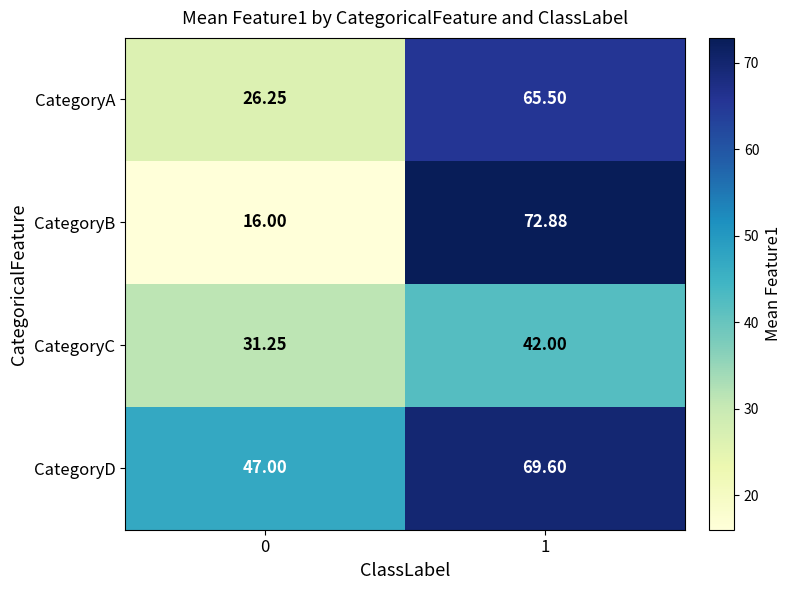

Which series has the largest total across all categories?

CategoryD